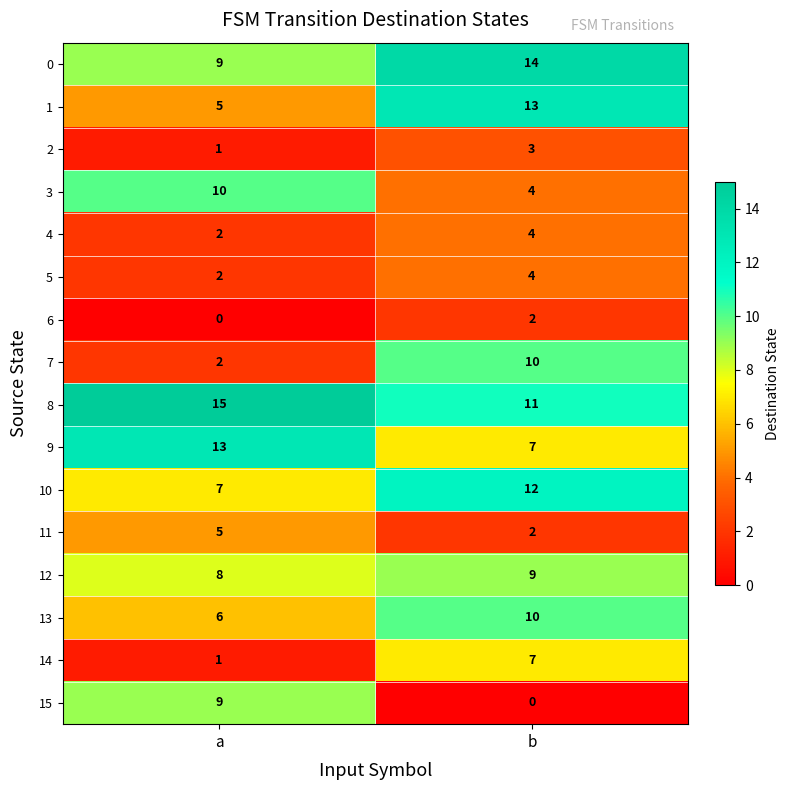

The value of 0 at a is 6. True or false?

False